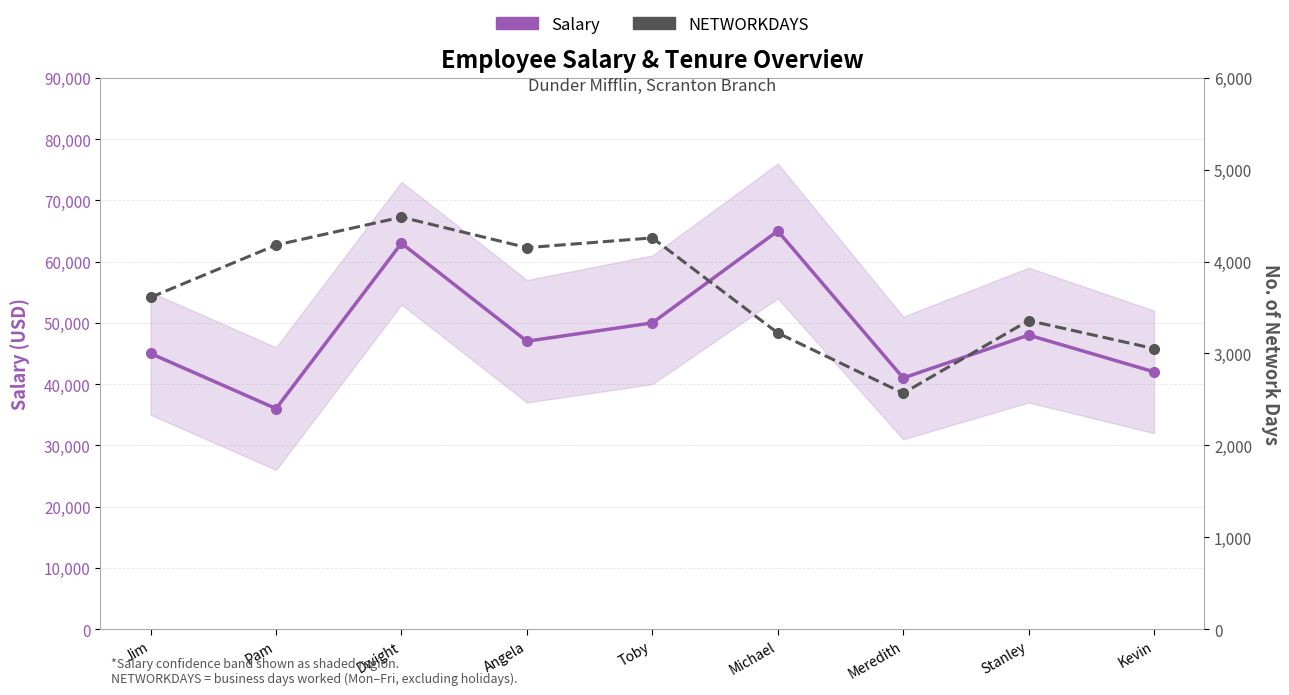

Does the chart display data point markers on the line(s)?

Yes